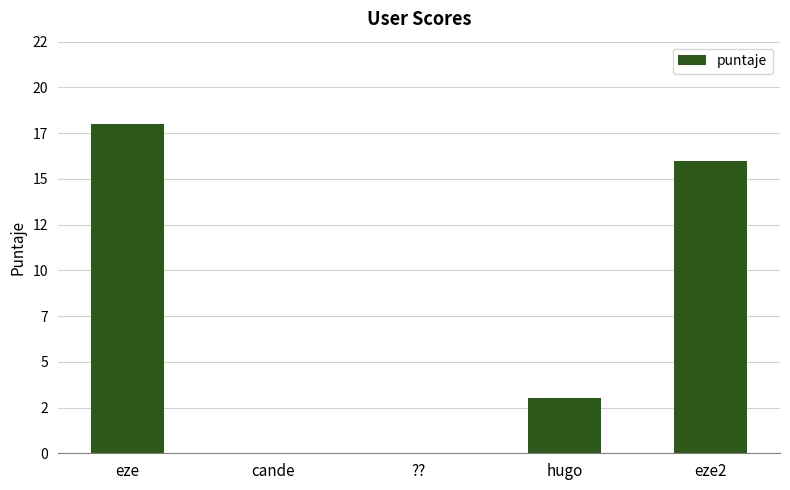

Which category has the highest value across all series?

eze